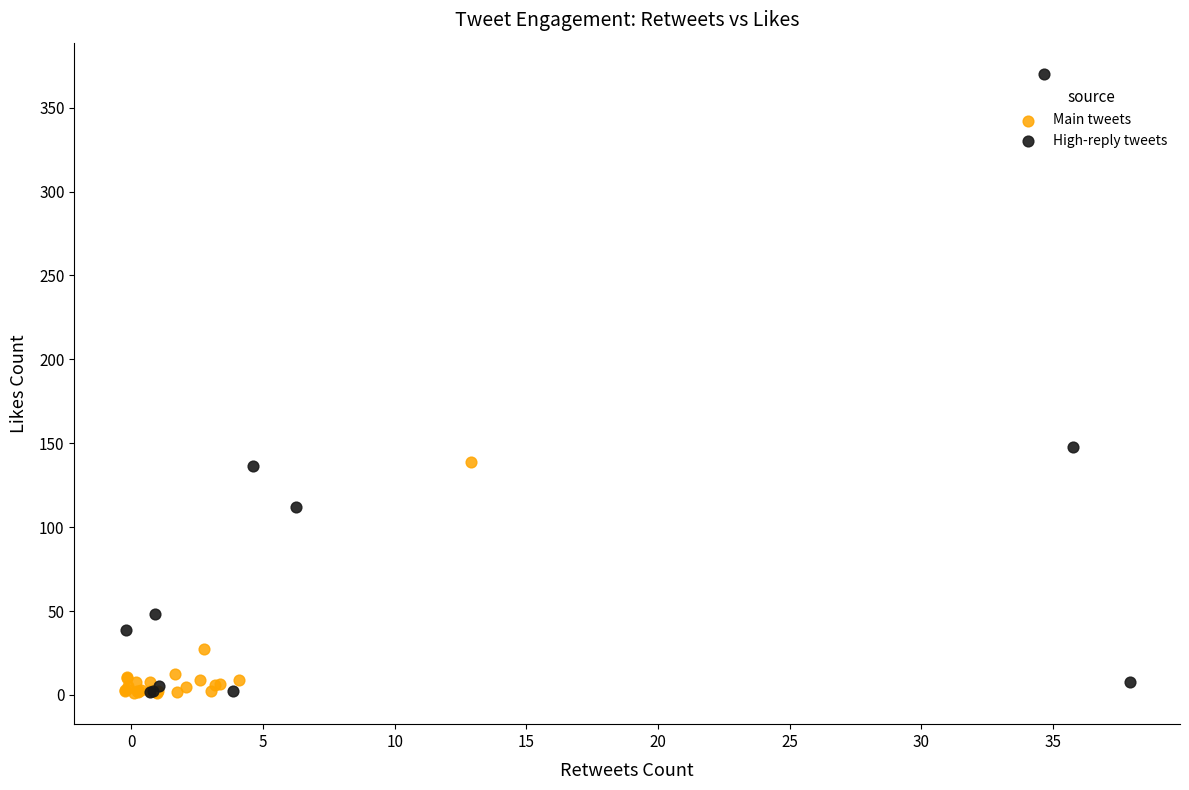

What are all the series names shown in the legend?

Main tweets, High-reply tweets